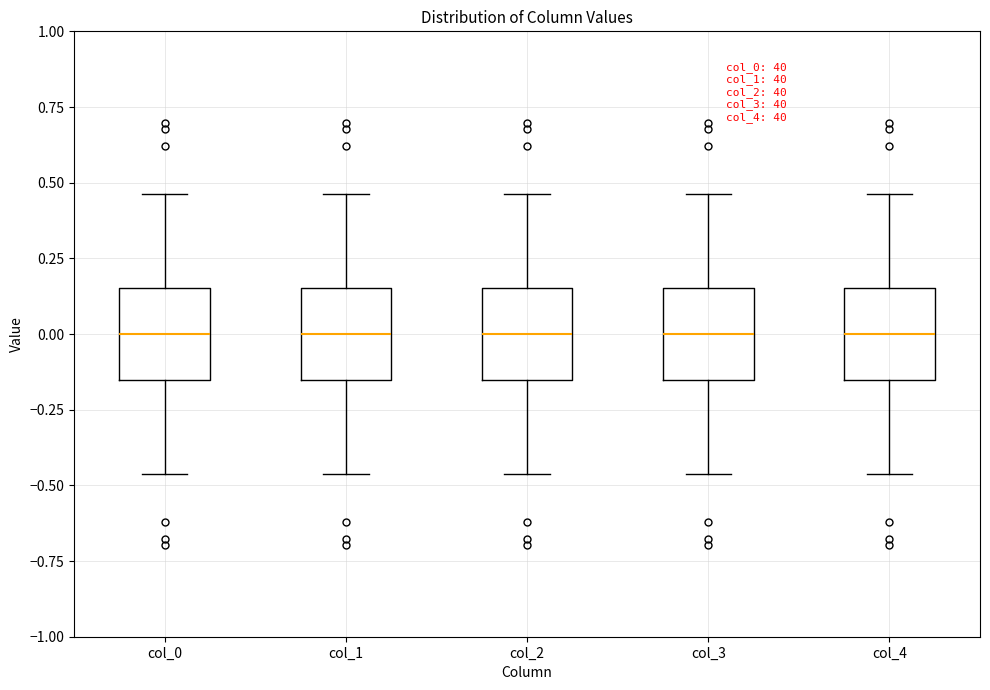

Where does the upper whisker of the box for col_4 end on the y-axis? The values are not printed on the chart, so give them approximately, as read against the axis.

0.45